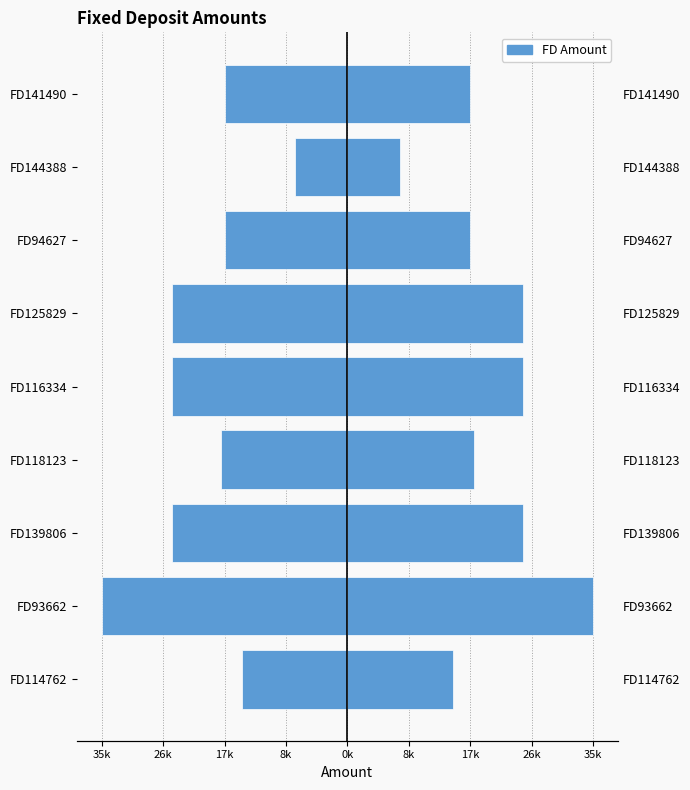

How many data points does each series have?

9